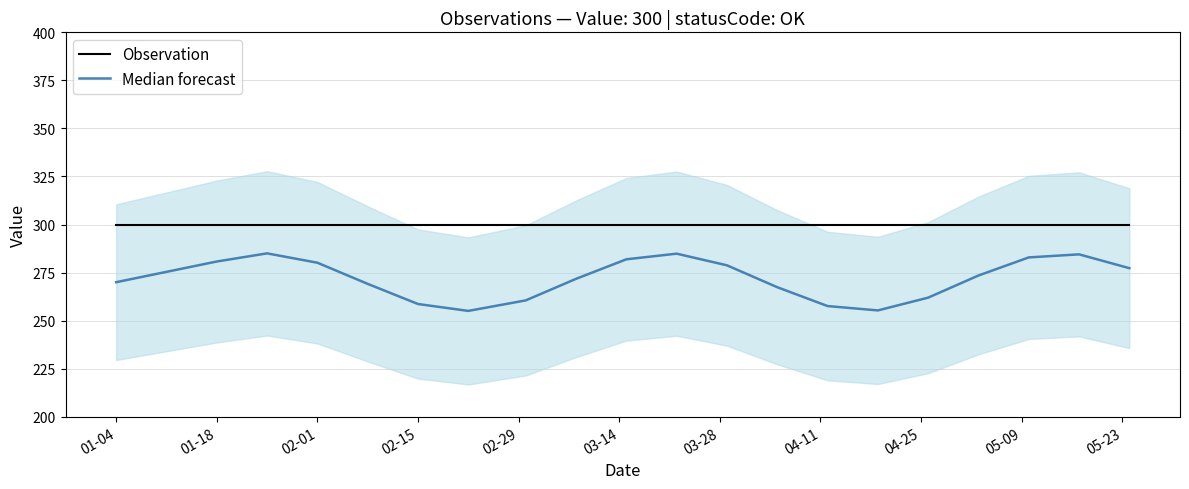

What is the minimum value shown in the chart?

255.1